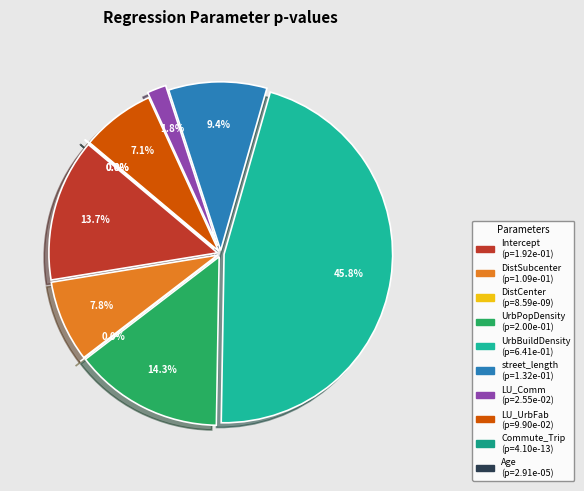

Is it true that Age is 1% of the pie?

False